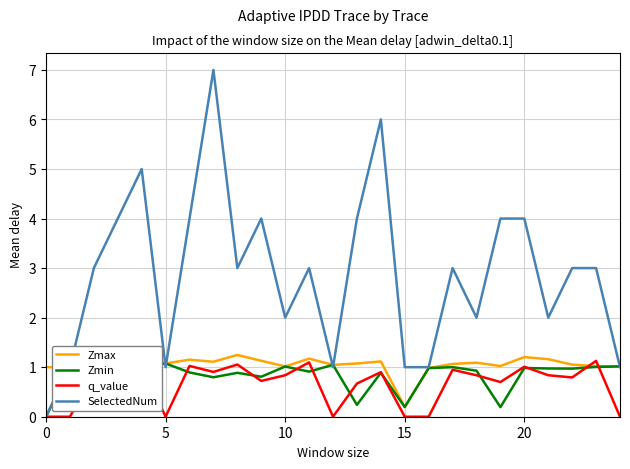

Rank the series at 19 from highest to lowest value.

SelectedNum, Zmax, q_value, Zmin